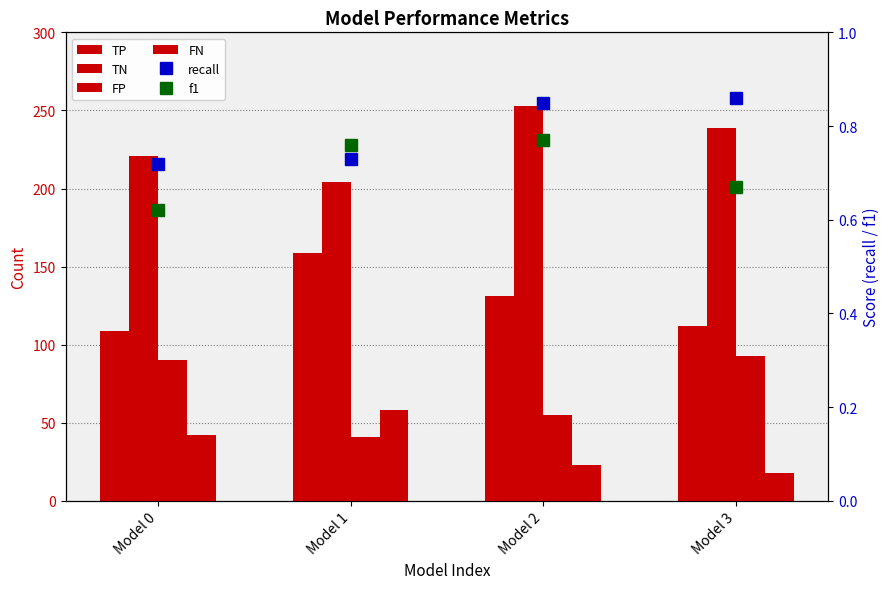

The recall series shows 0.3 at Model 3. True or false?

False